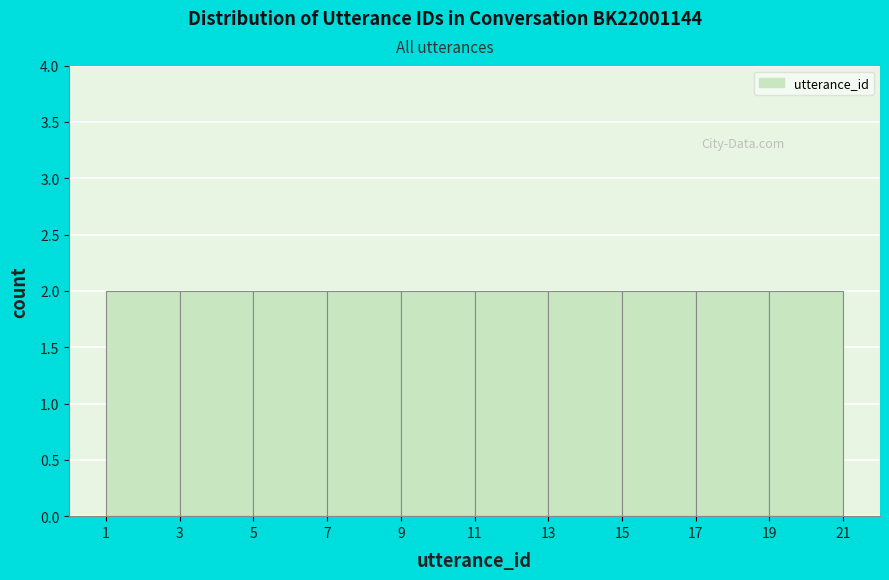

Reading left to right, list every bar in this chart as the range it spans on the x-axis followed by its height. The values are not printed on the chart, so give them approximately, as read against the axis.

1 to 3: 2
3 to 5: 2
5 to 7: 2
7 to 9: 2
9 to 11: 2
11 to 13: 2
13 to 15: 2
15 to 17: 2
17 to 19: 2
19 to 21: 2